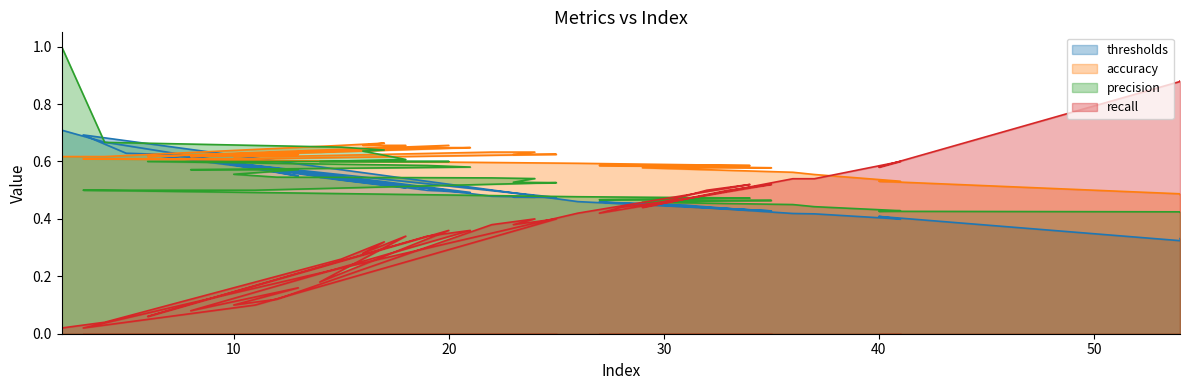

At 30, list the series in order from largest to smallest.

accuracy, precision, recall, thresholds